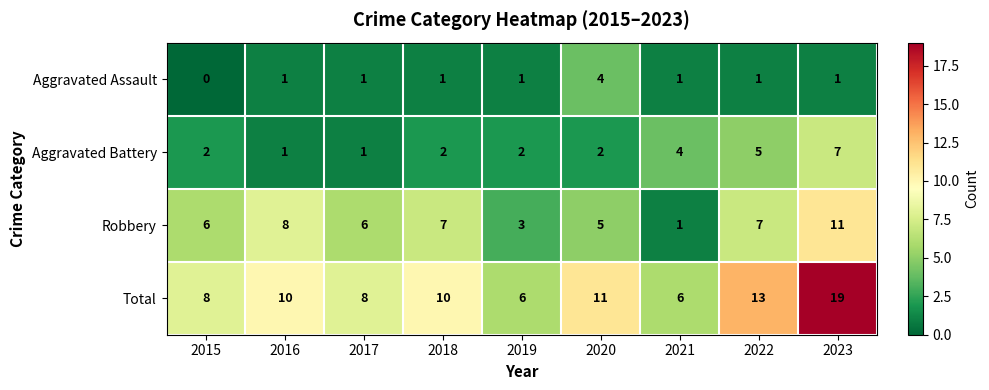

Which series has the largest range (max minus min)?

Total